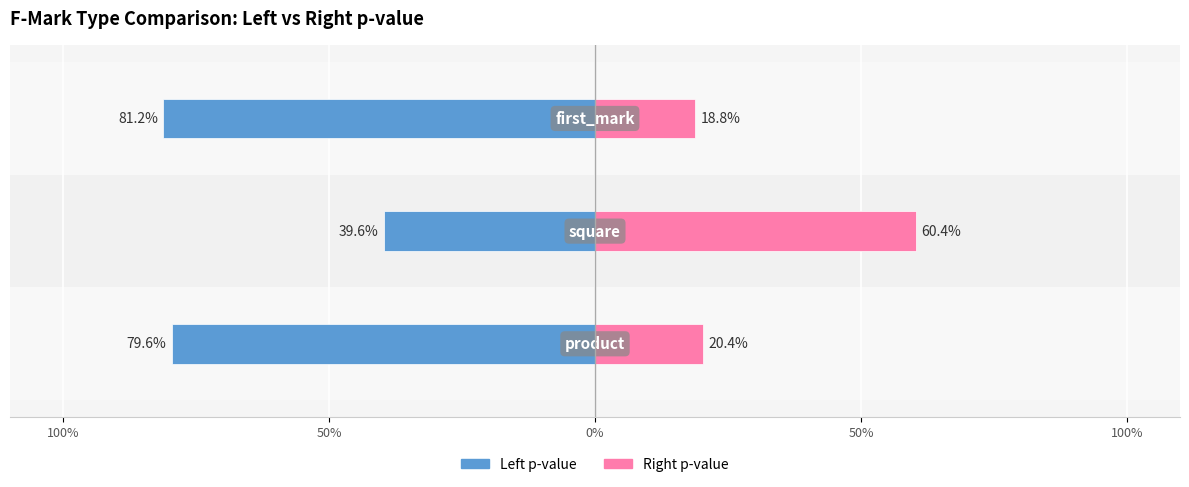

How many bars are there in each group?

2